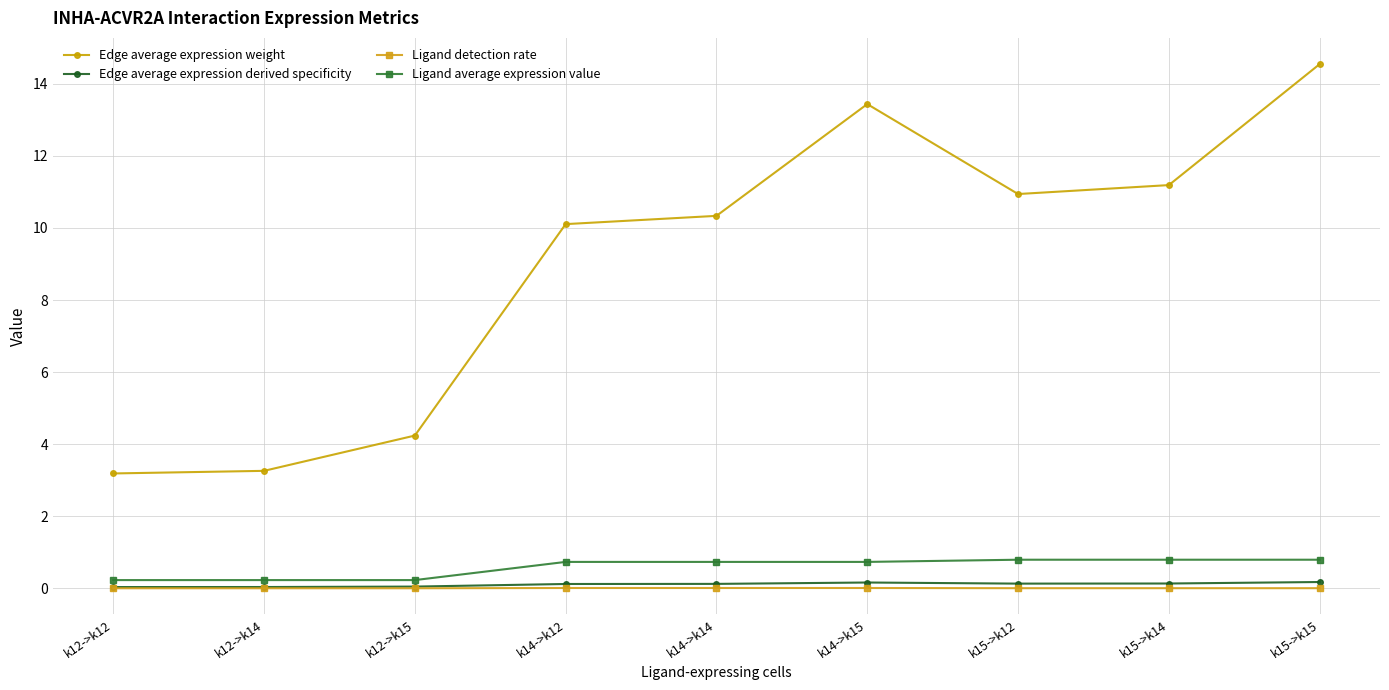

Which series has the largest range (max minus min)?

Edge average expression weight